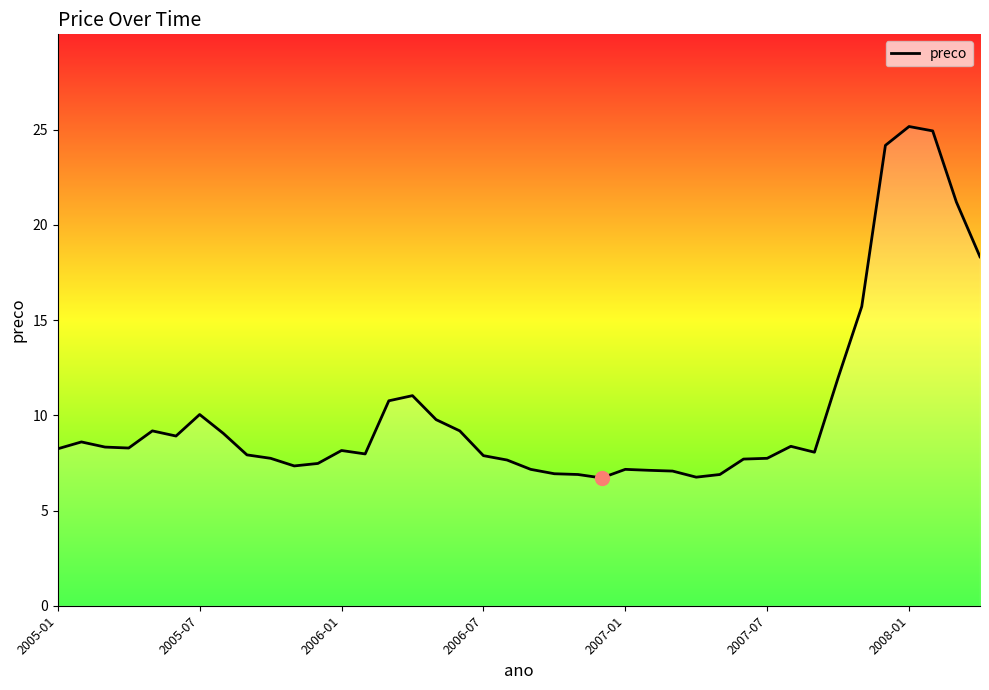

What is the maximum value shown in the chart?

25.2